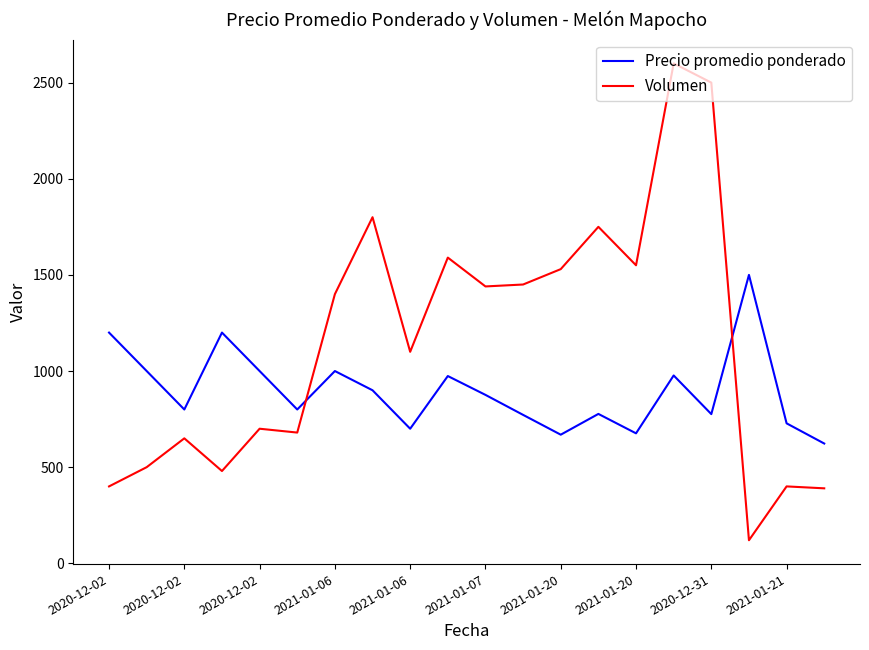

In Precio promedio ponderado, how many points are lower than both neighbors (excluding endpoints)?

6